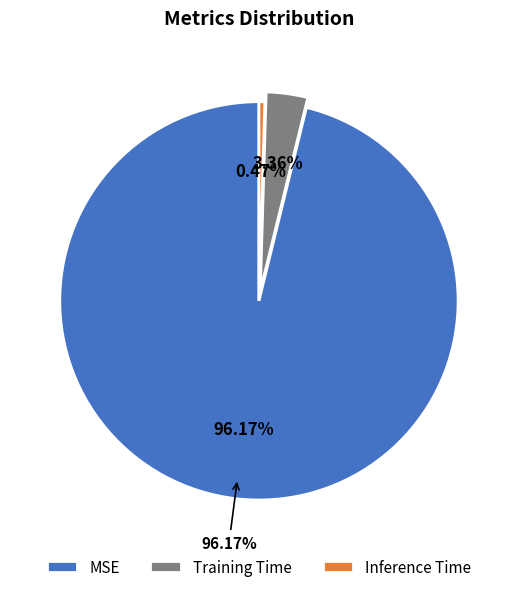

What portion of the pie excludes Training Time?

96.6%